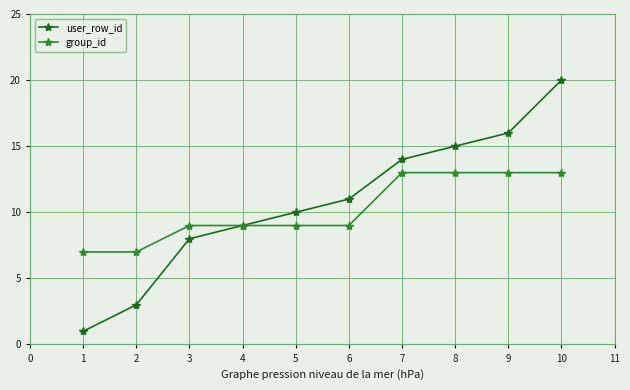

What is the difference between the maximum and minimum values in the user_row_id series?

19